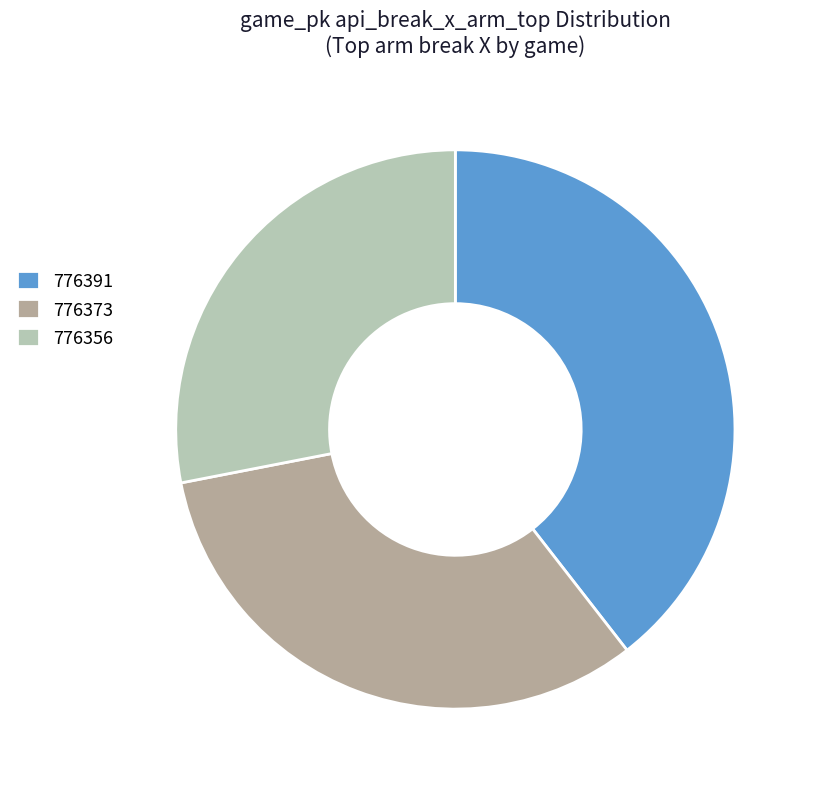

Is it true that 776373 is 19% of the pie?

False